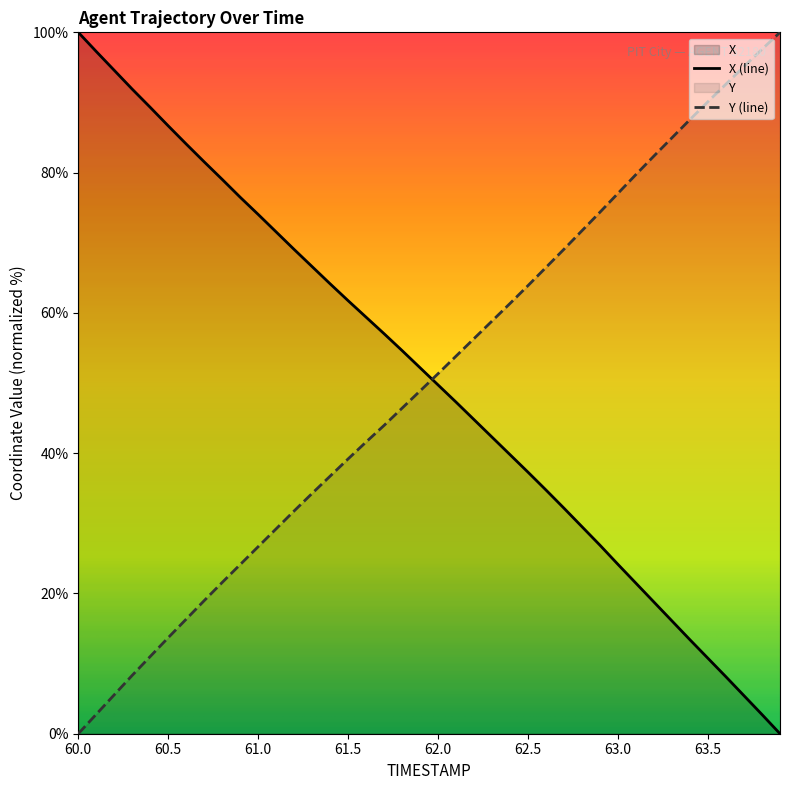

After their last crossing, which series has the higher values: X or Y?

Y